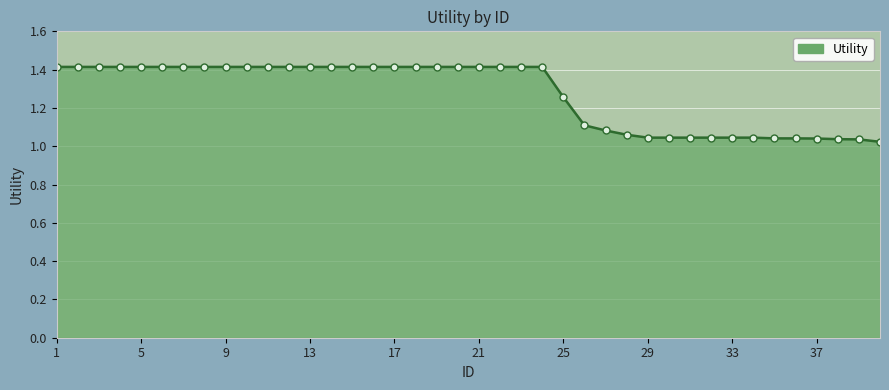

What is the greatest value displayed?

1.4